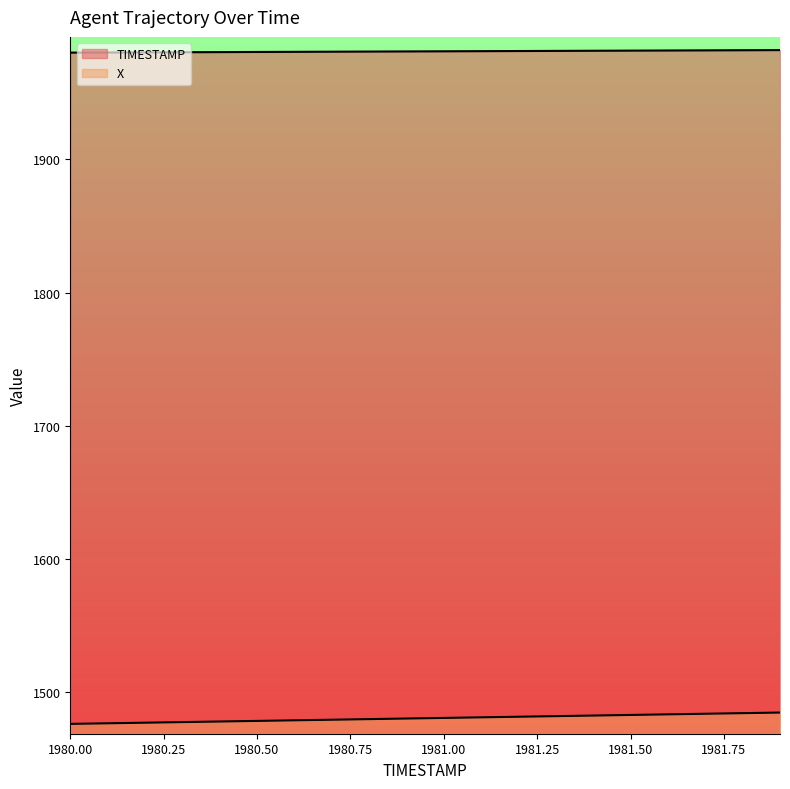

What is the sum of the TIMESTAMP values at 1981.6 and 1981.9?

3963.5